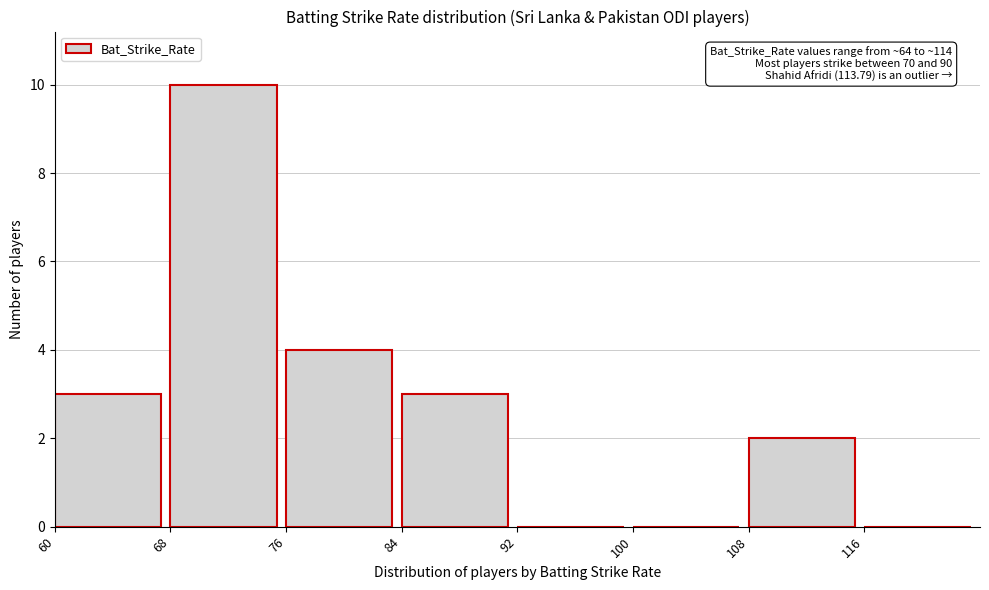

Which range on the x-axis has the tallest bar?

68 to 76